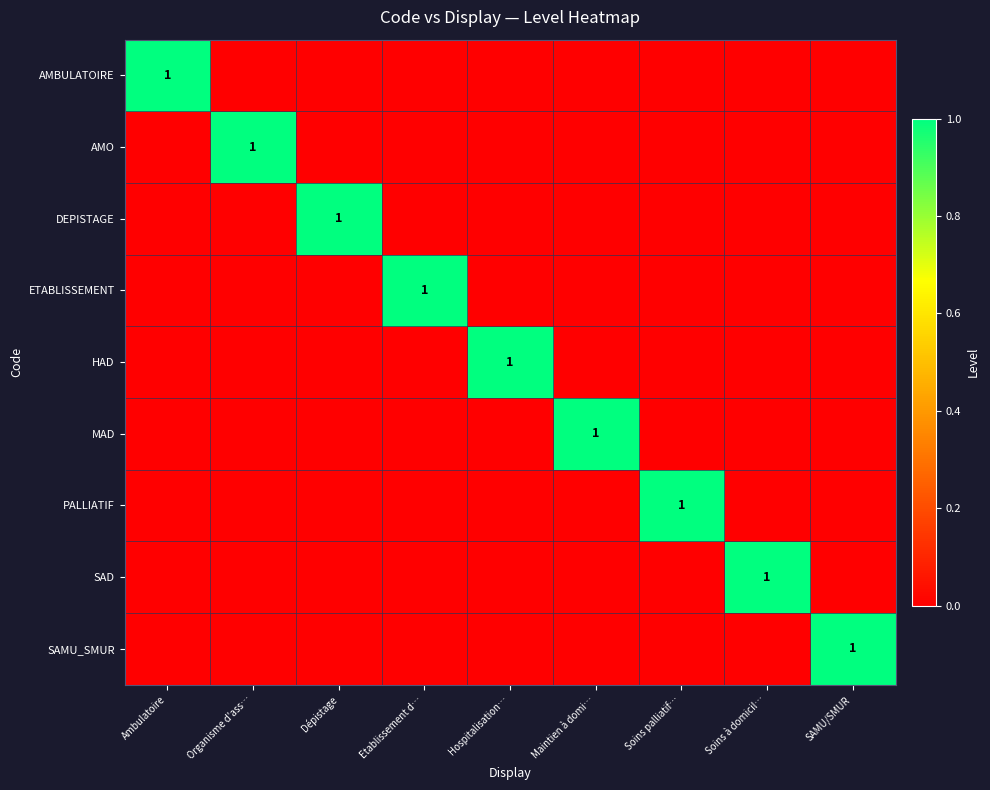

Count the ETABLISSEMENT values in the range 0 to 1.

9